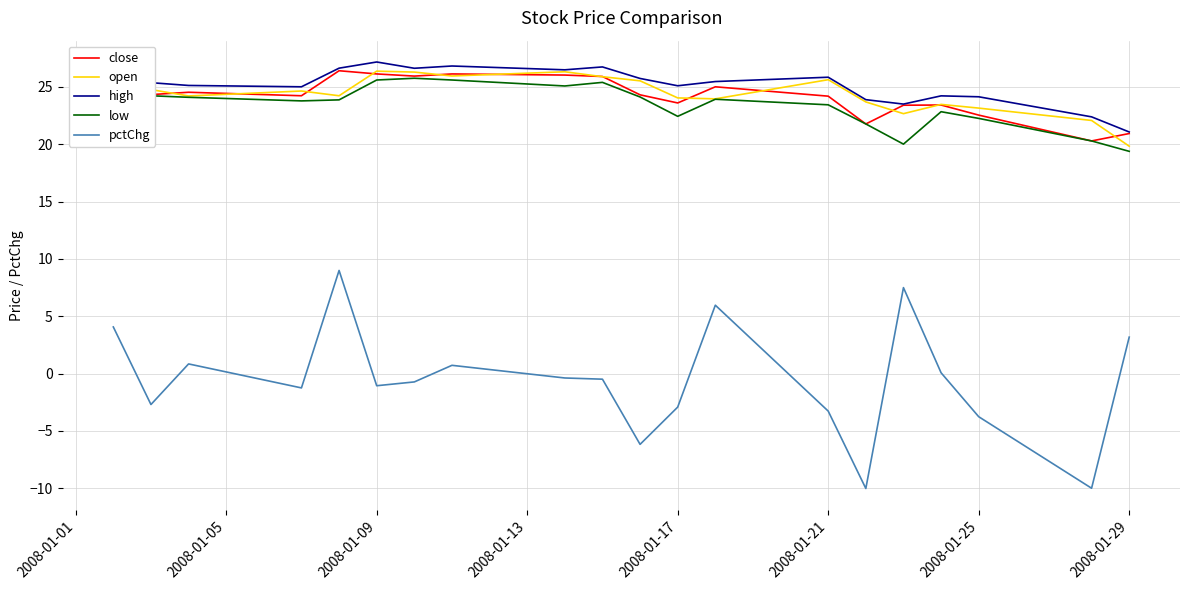

What is the maximum value for high?

27.2